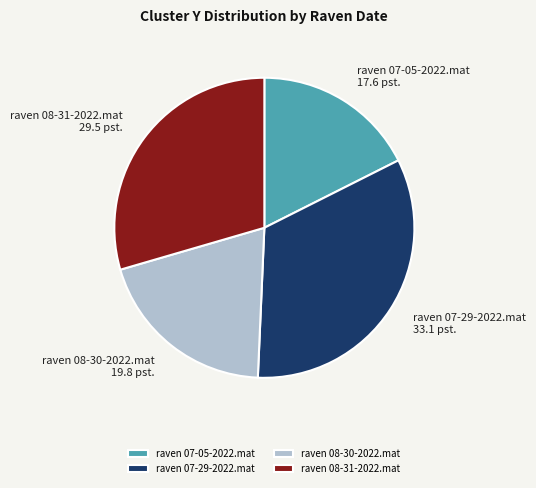

Rank the categories by value from highest to lowest.

raven 07-29-2022.mat, raven 08-31-2022.mat, raven 08-30-2022.mat, raven 07-05-2022.mat